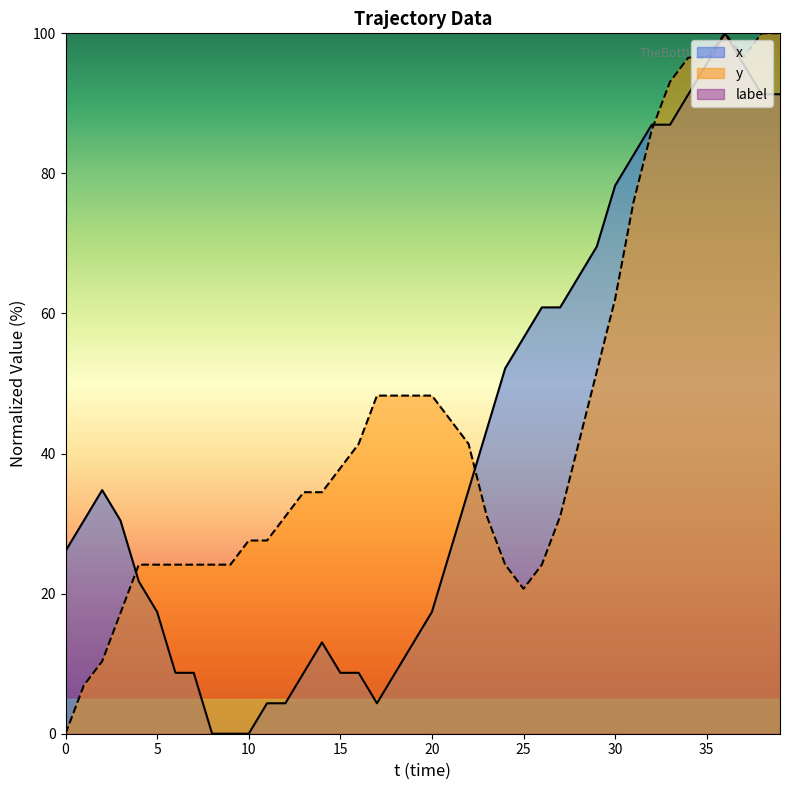

At which category does y reach its first local valley?

25